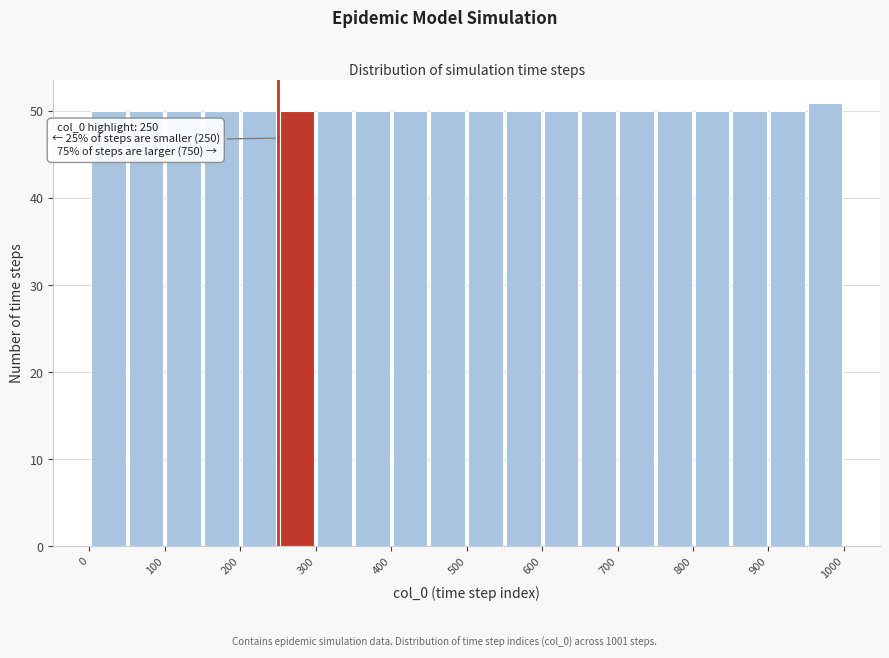

Over which range of the x-axis is the bar tallest?

950 to 1000